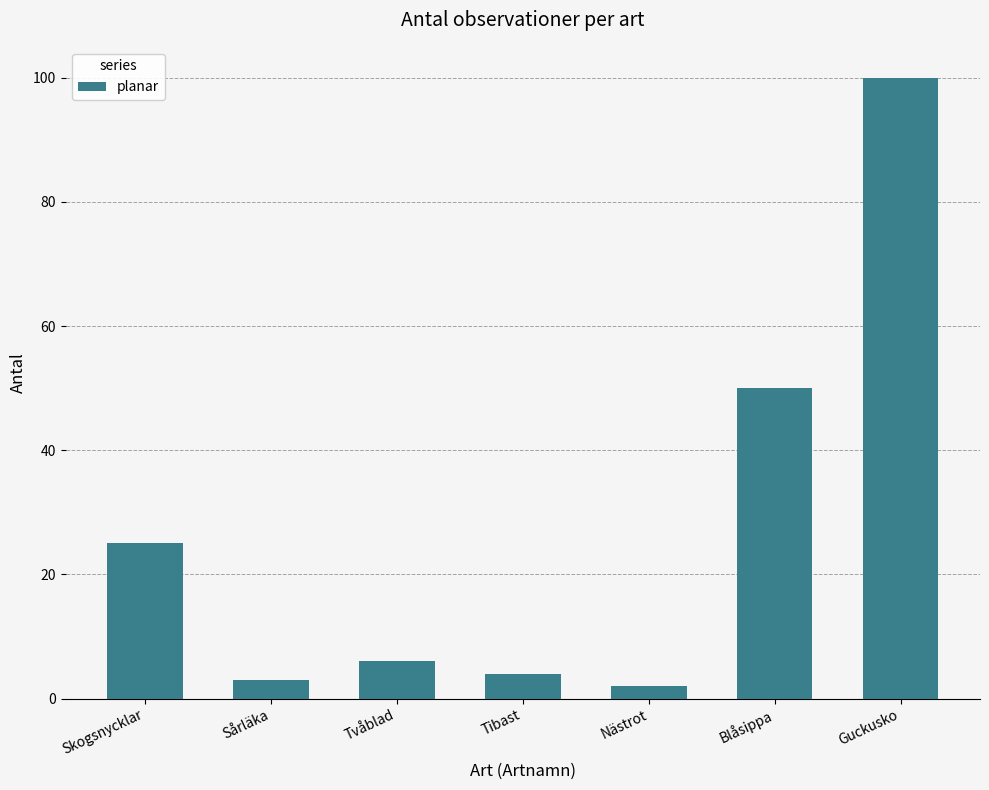

What is the value of the 2nd bar from the left?

3